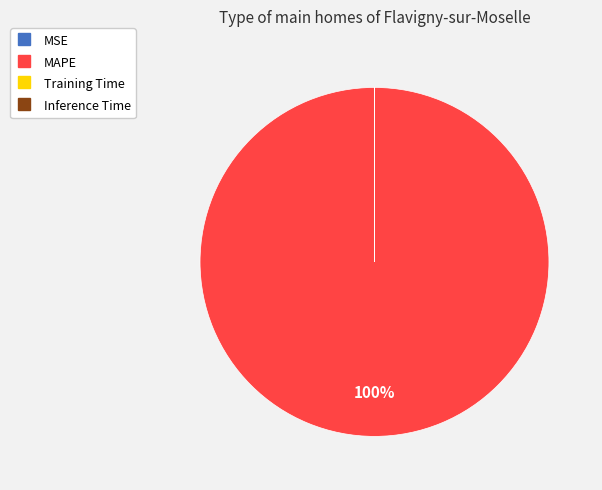

What percentage is the MAPE slice, to the nearest percent?

100%